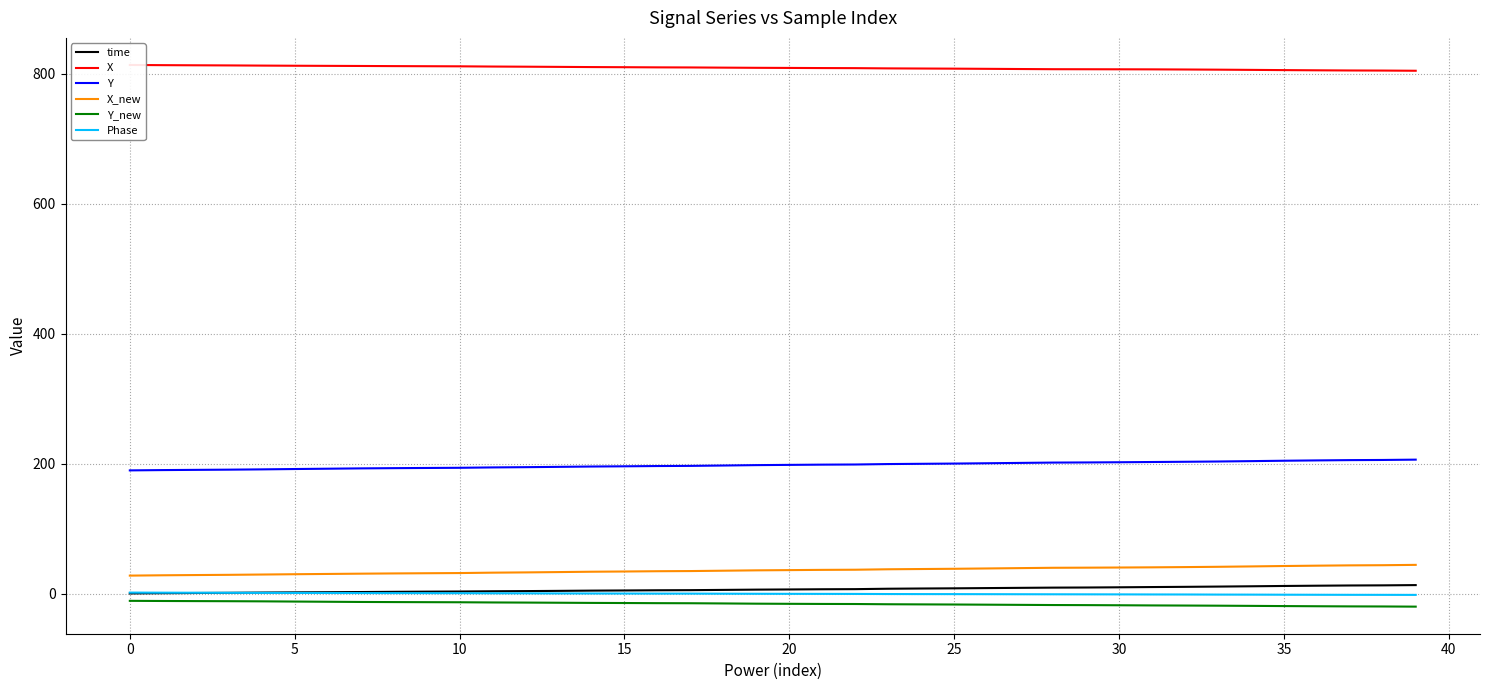

The X series shows 1261.4 at 24. True or false?

False